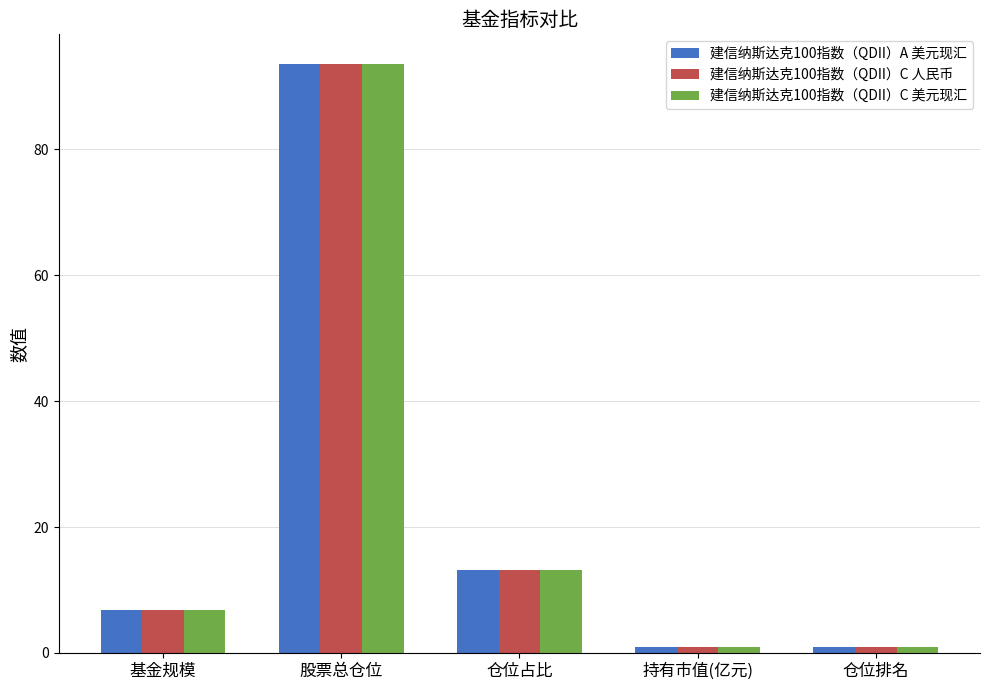

What are all the series names shown in the legend?

建信纳斯达克100指数（QDII）A 美元现汇, 建信纳斯达克100指数（QDII）C 人民币, 建信纳斯达克100指数（QDII）C 美元现汇